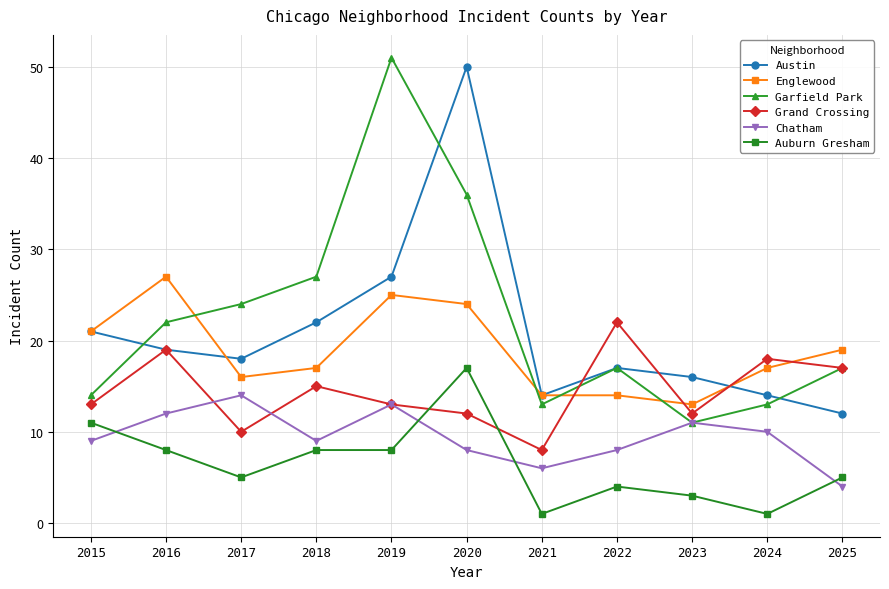

What is the difference between the highest and lowest values at 2020?

42